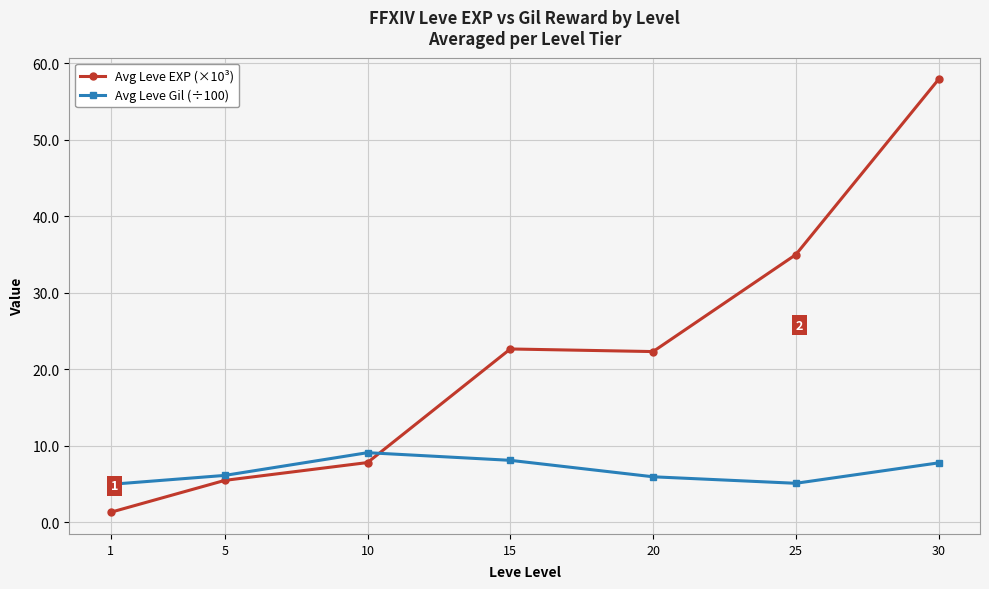

What is the difference between the highest and lowest values at 30?

50.1